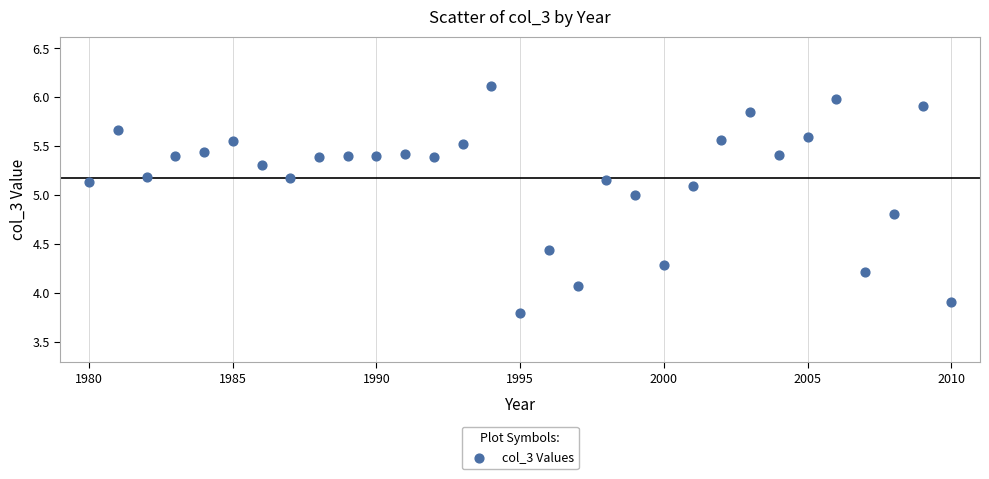

What is the range of Y values (max minus min)?

2.3